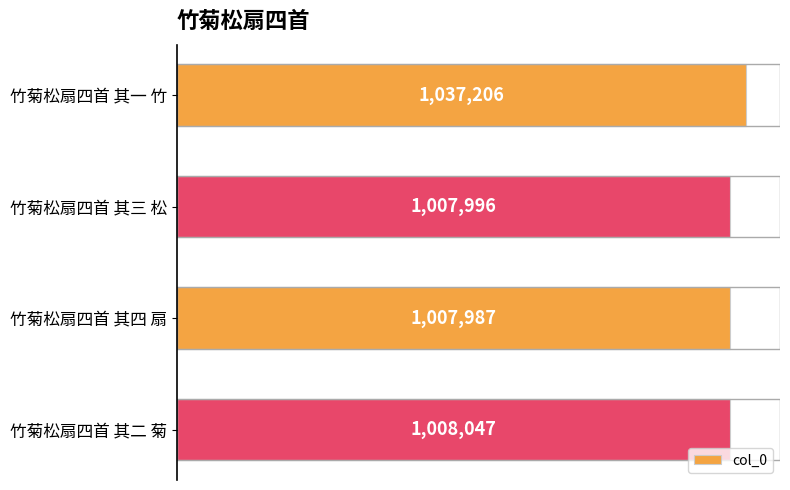

Rank the categories by value from lowest to highest.

竹菊松扇四首 其四 扇, 竹菊松扇四首 其三 松, 竹菊松扇四首 其二 菊, 竹菊松扇四首 其一 竹